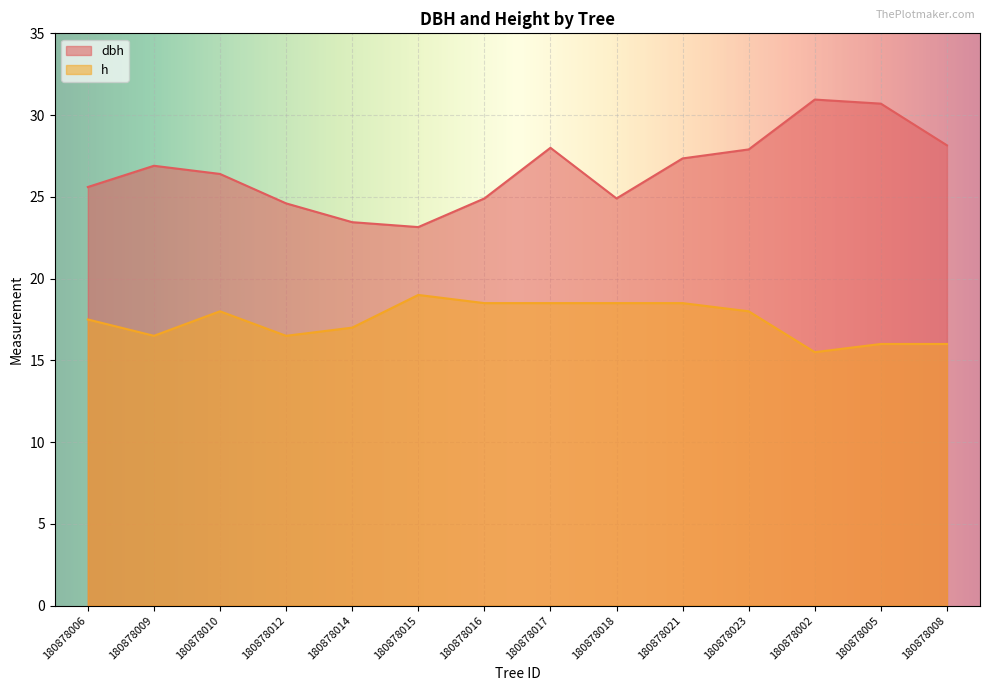

At how many categories does at least one series exceed 27?

6